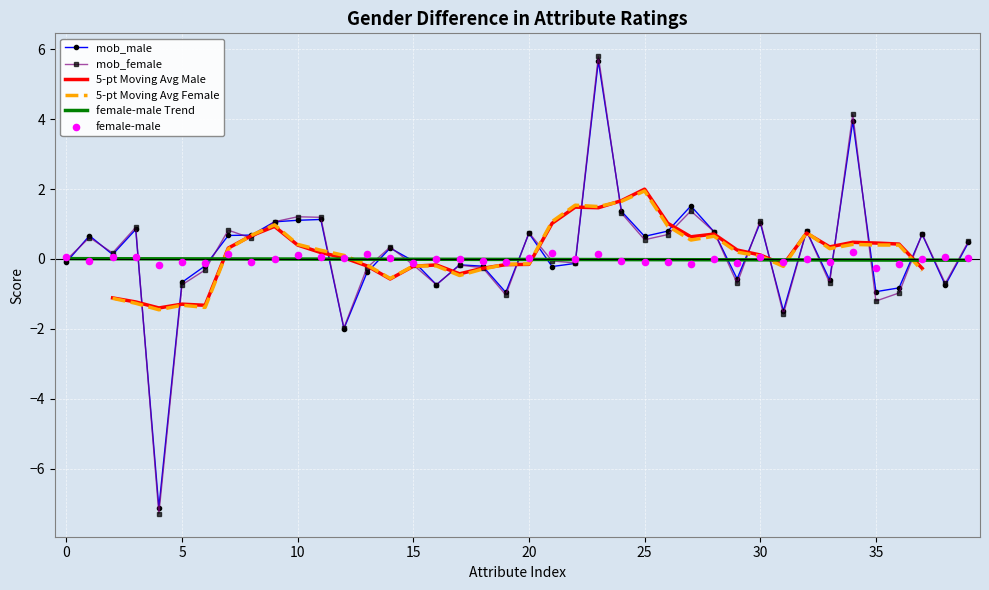

What are all the series names shown in the legend?

mob_male, mob_female, 5-pt Moving Avg Male, 5-pt Moving Avg Female, female-male Trend, female-male